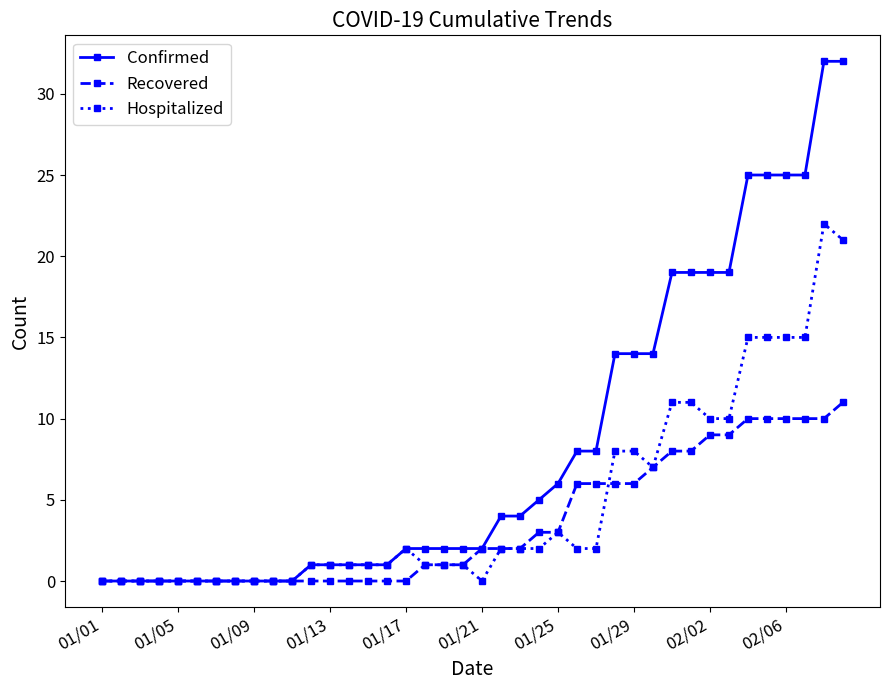

What is the value of the Recovered point at the 33rd from the left?

9